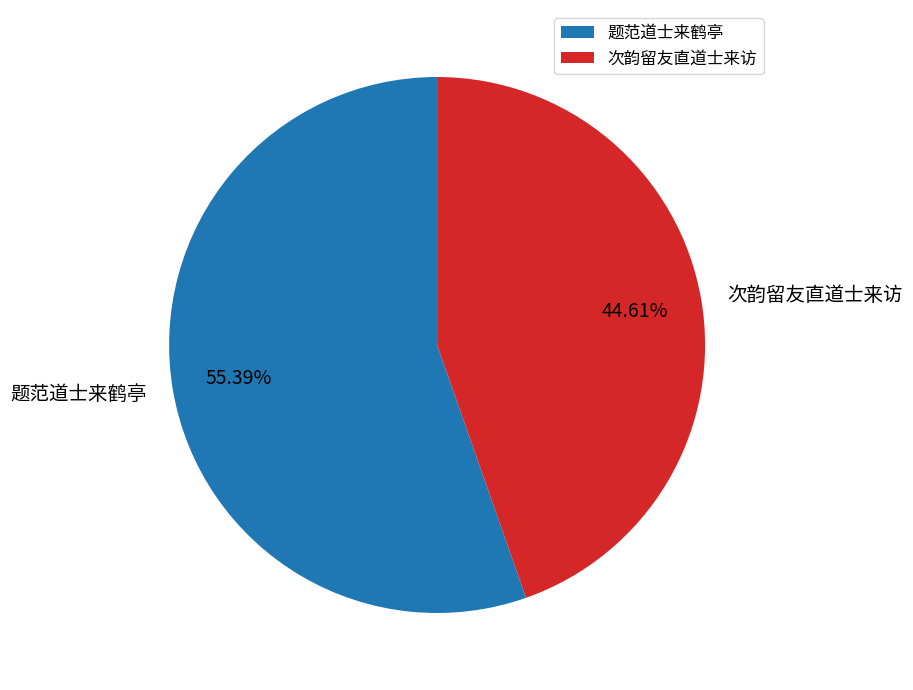

Is the sum of 次韵留友直道士来访 and 题范道士来鹤亭 greater than half?

Yes